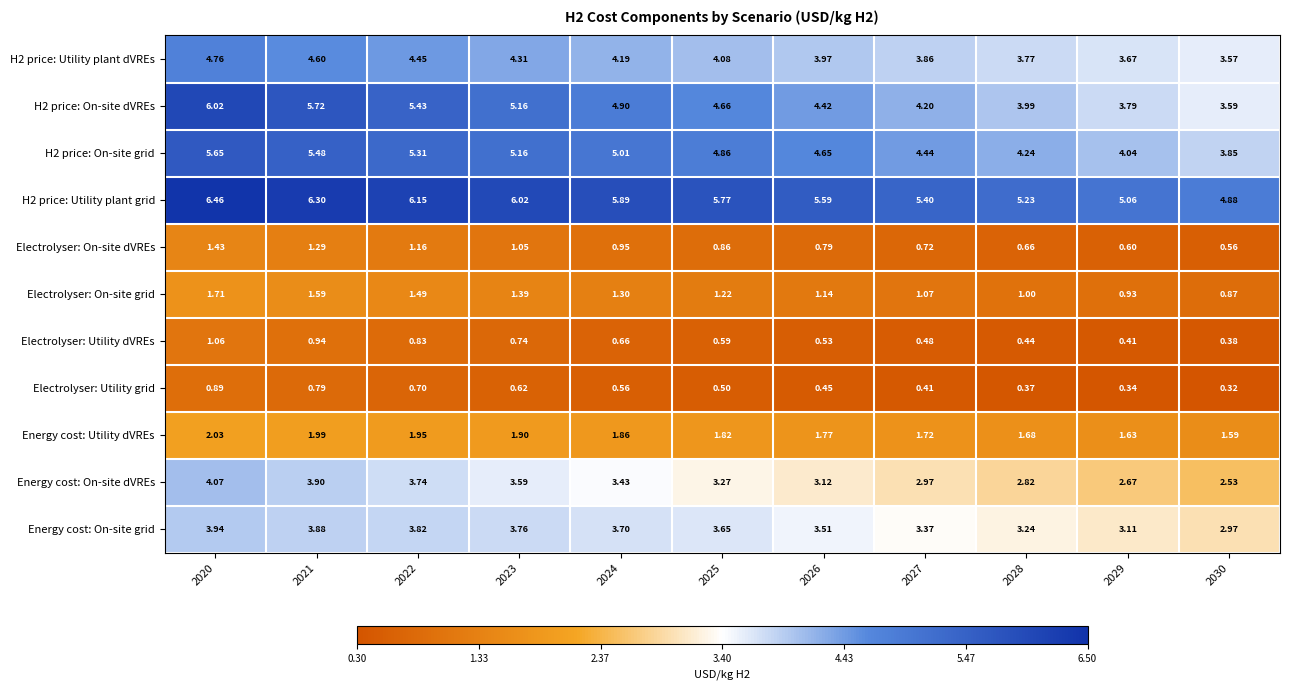

Is the value of H2 price: On-site grid at 2025 greater than the value of Electrolyser: Utility grid at 2023?

Yes